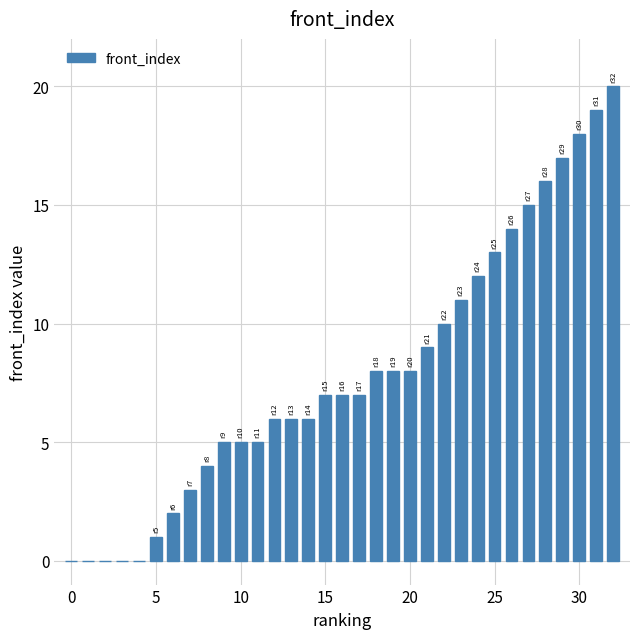

How many categories are shown in the chart?

33